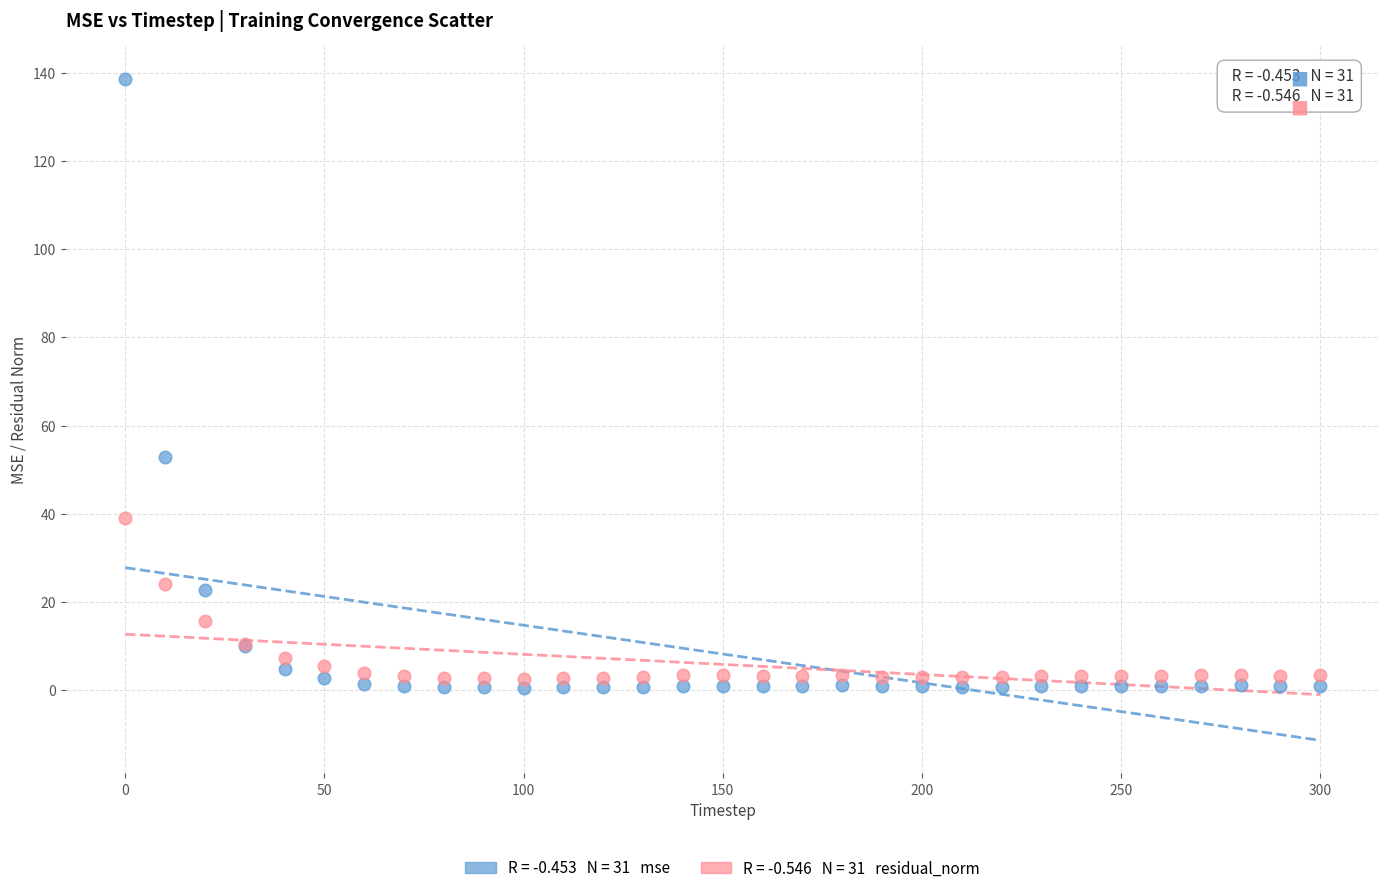

Across all series, what Y value is closest to 69?

52.9